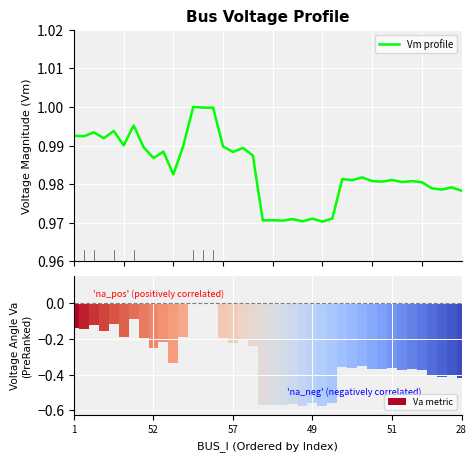

At how many categories does at least one series exceed 0?

40